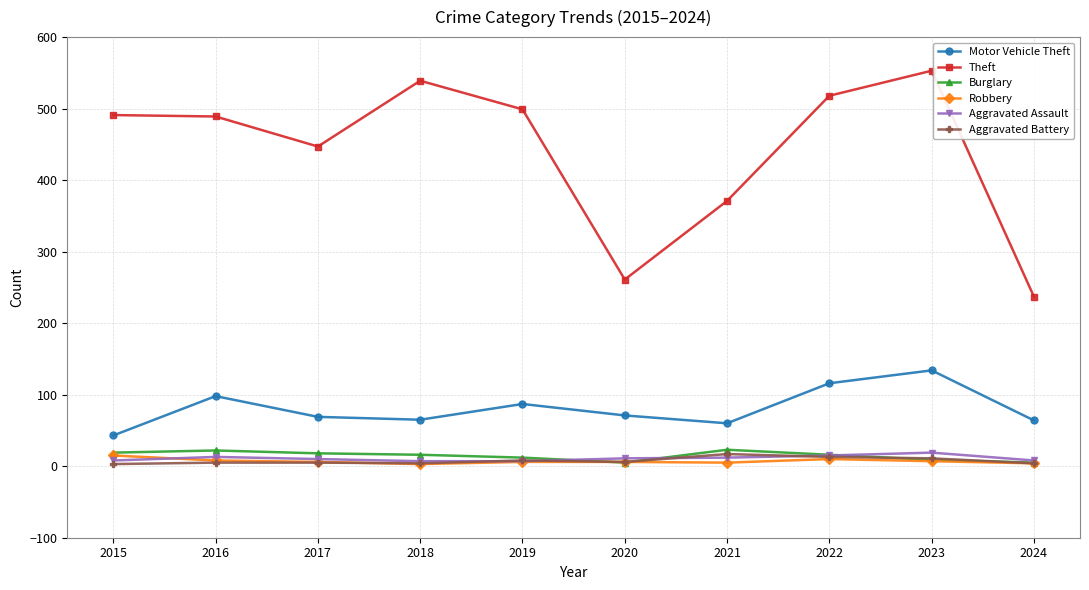

In Theft, how many points are higher than both neighbors (excluding endpoints)?

2